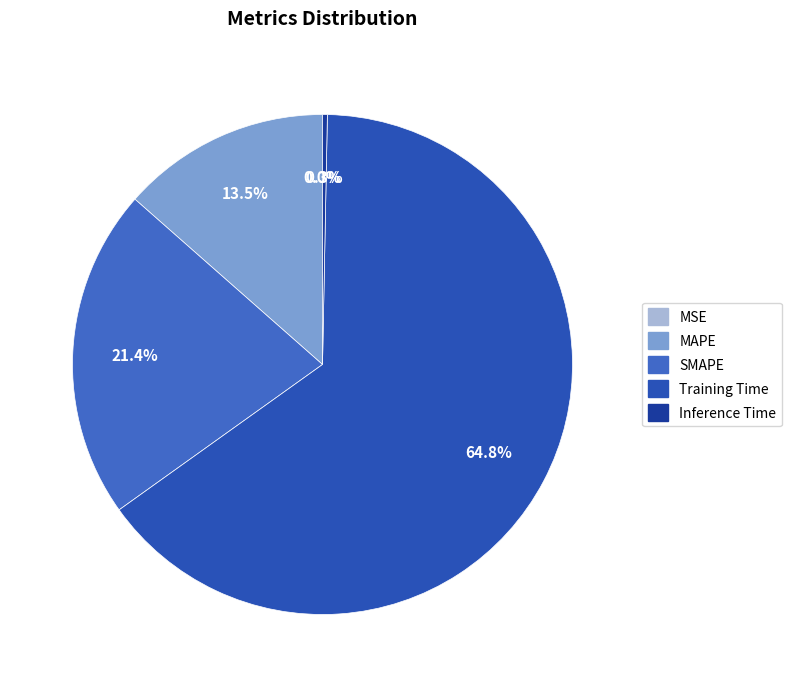

The MAPE slice represents 1% of the pie. True or false?

False